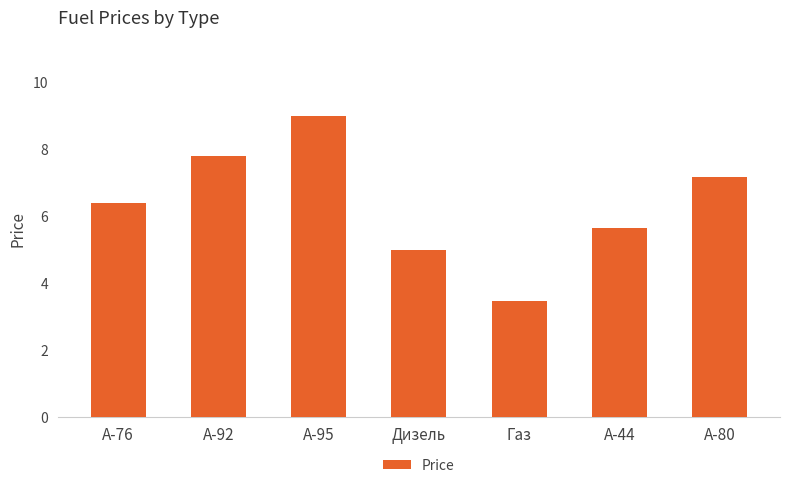

What is the sum of all values?

44.5